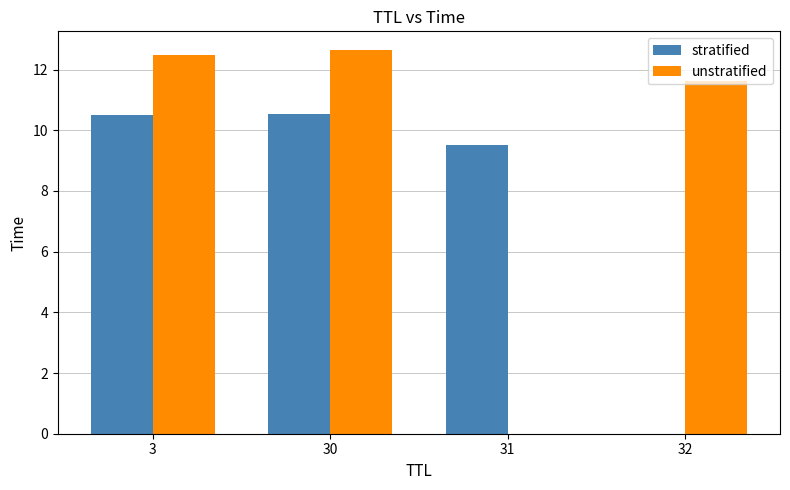

What is the sum of the unstratified values at 31 and 30?

12.6